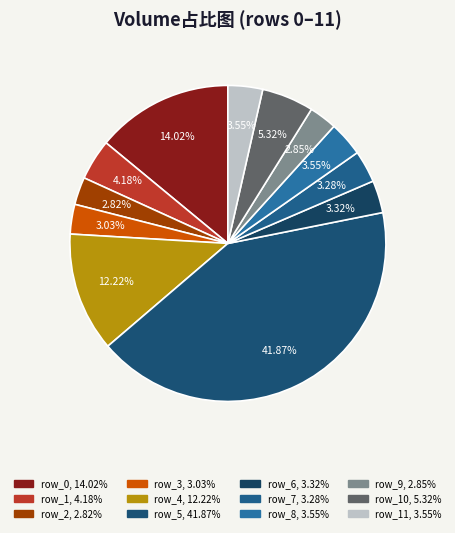

Count the number of slices in the pie.

12